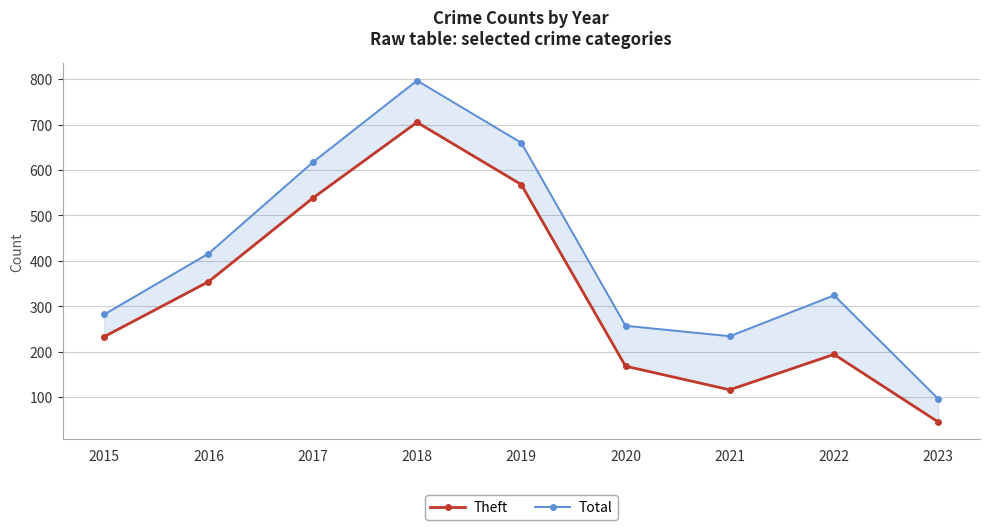

Does the chart display data point markers on the line(s)?

Yes